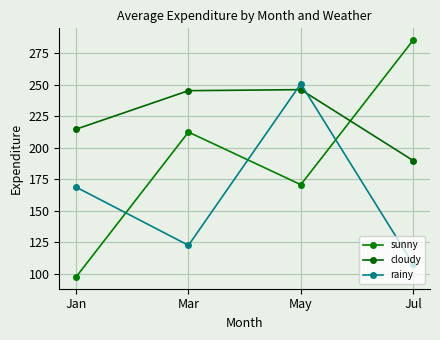

At which category is the sum across all series the highest?

May